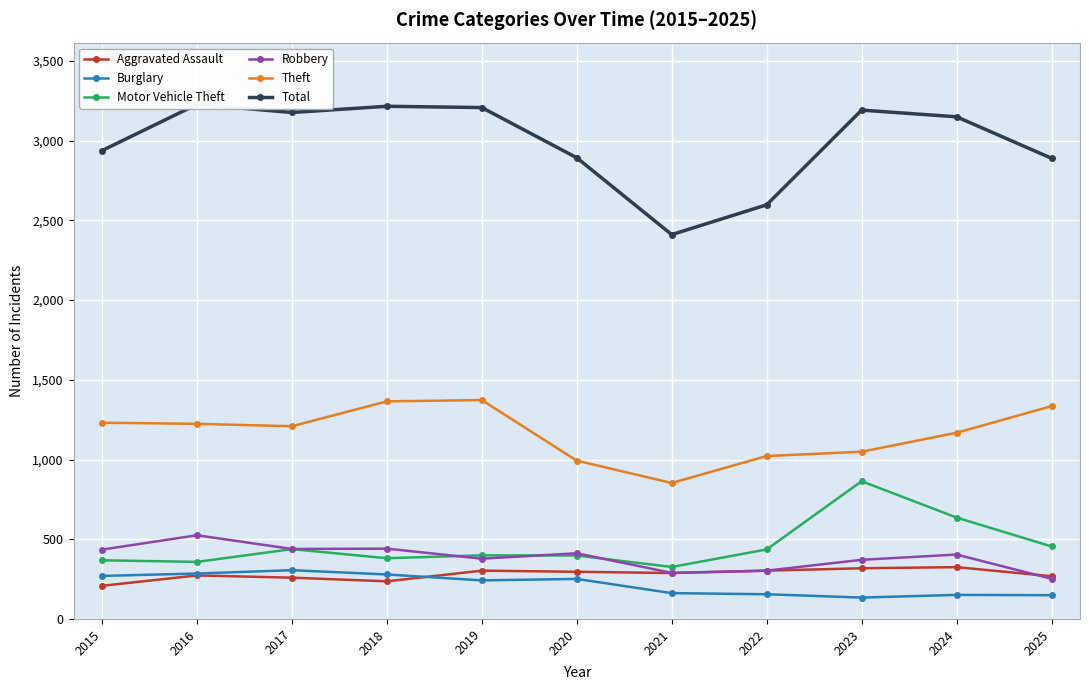

Where is the first local maximum for Robbery?

2016